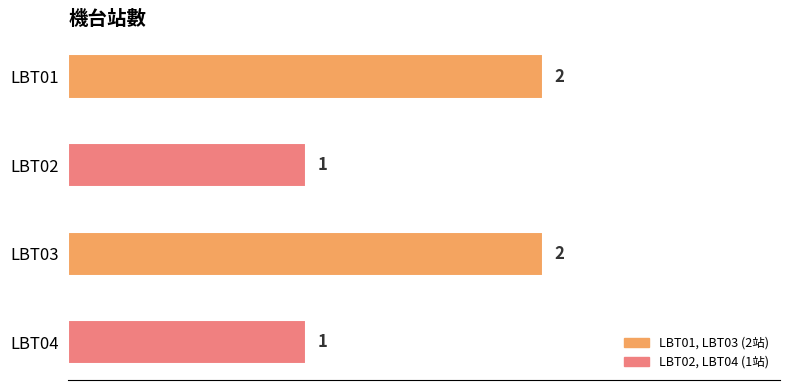

Approximately how many times larger is the value at LBT04 compared to LBT03?

0.5